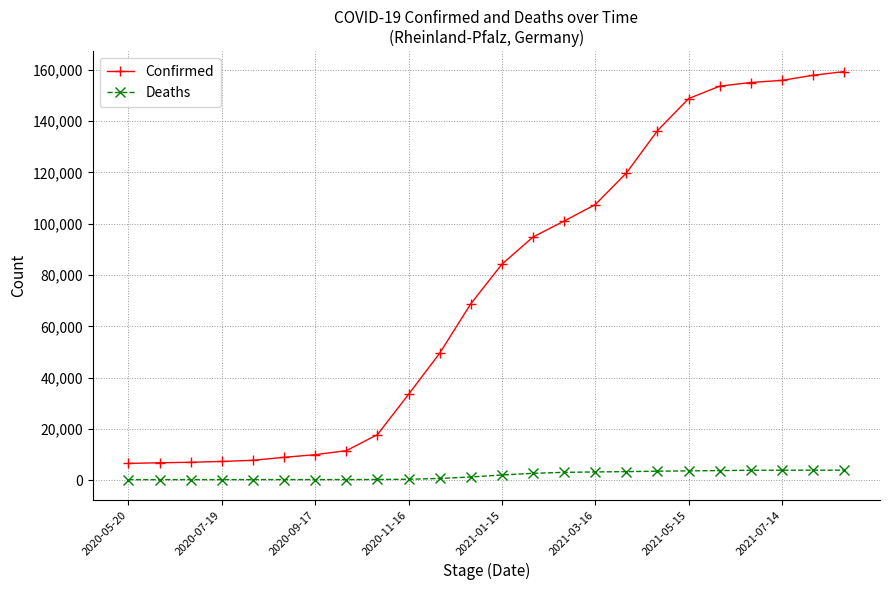

Which series has the widest spread of values?

Confirmed